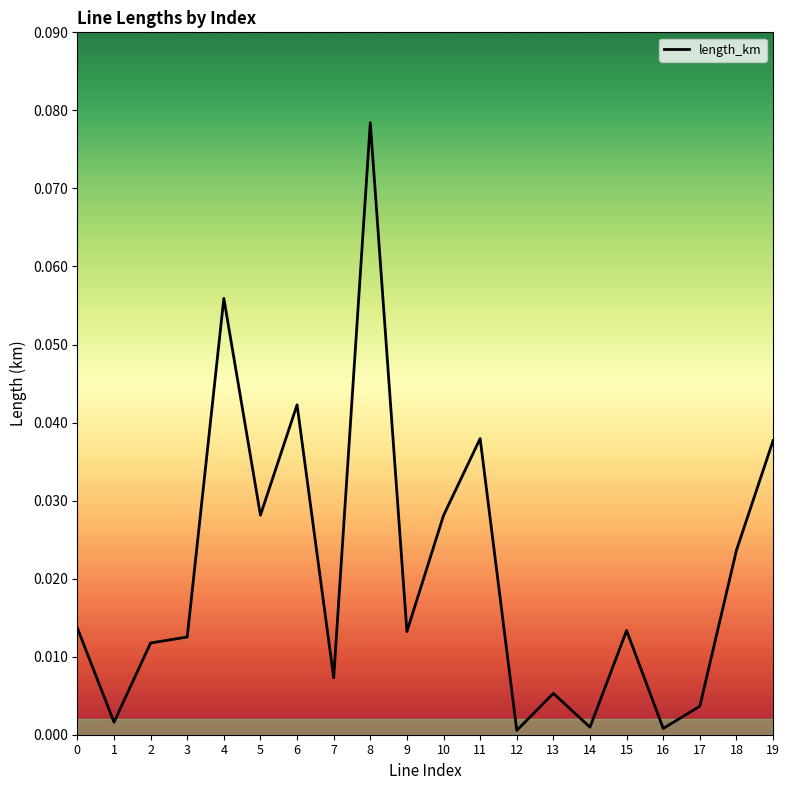

Between 6 and 2, which is larger?

6